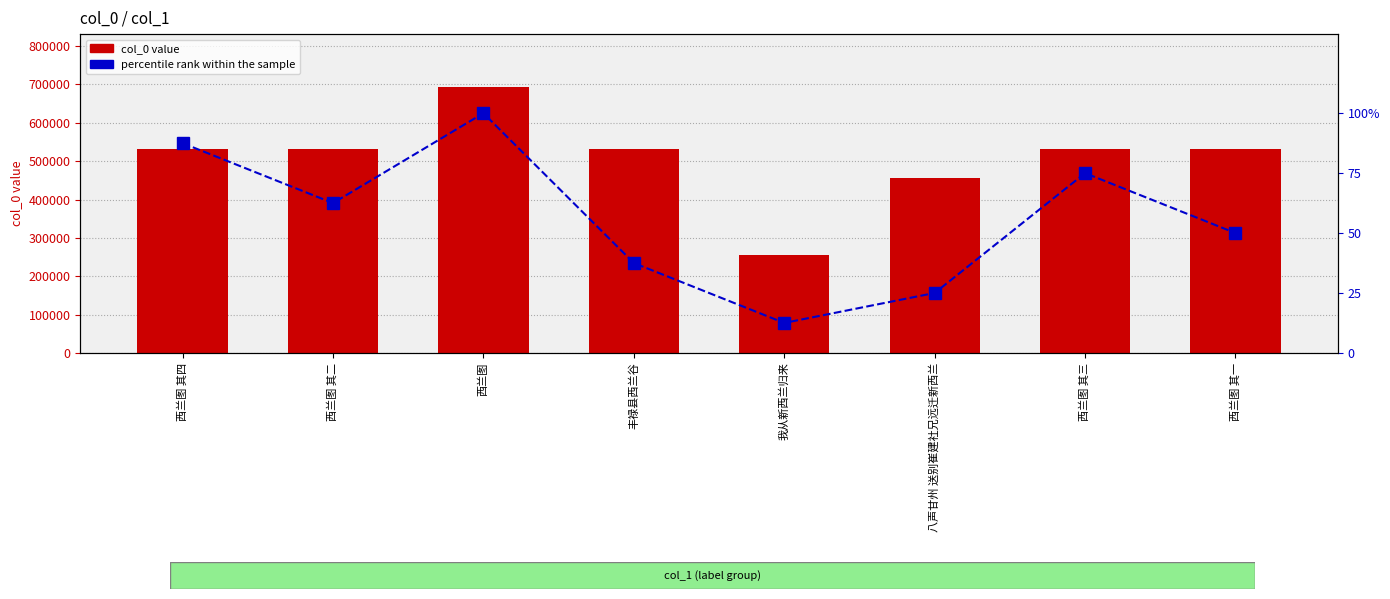

Which has a higher value, 西兰图 or 西兰图 其三?

西兰图